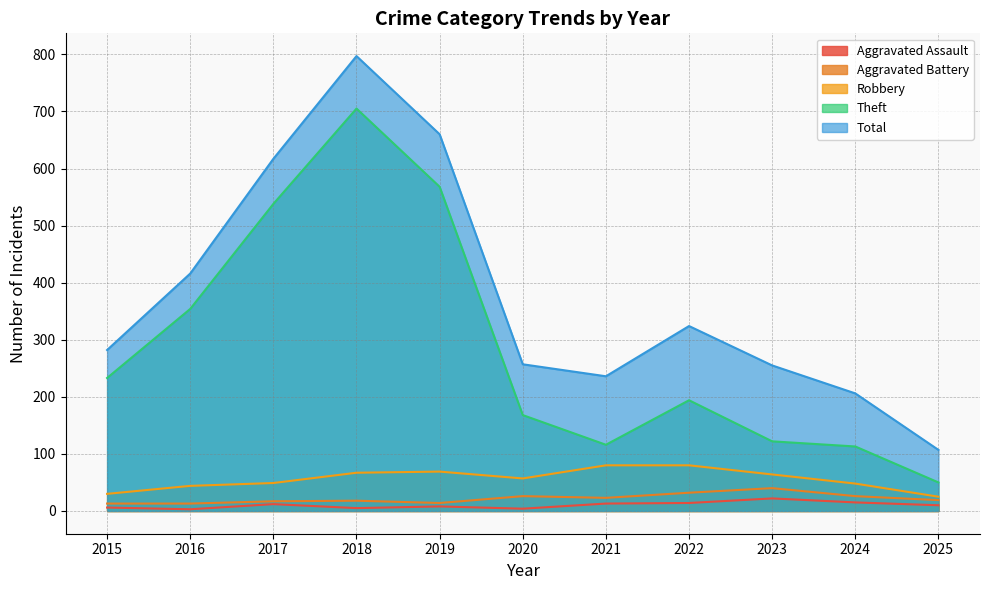

Which series has the largest range (max minus min)?

Total